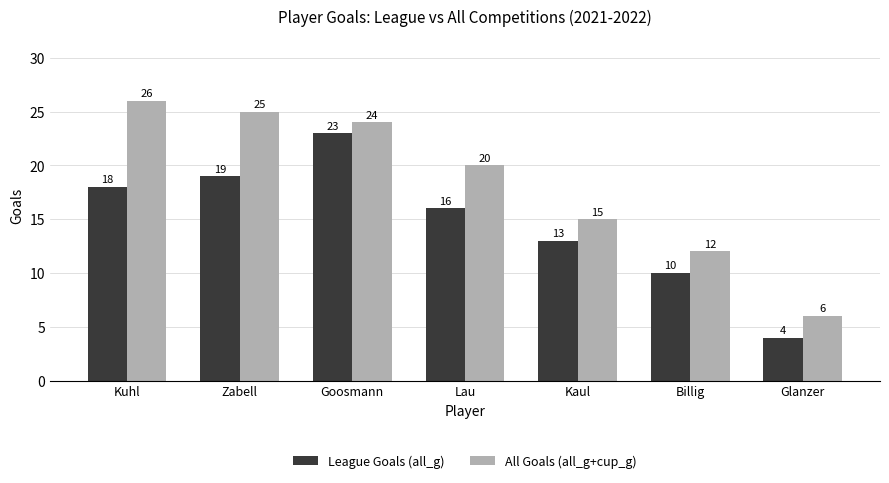

Read the League Goals (all_g) value at Lau.

16